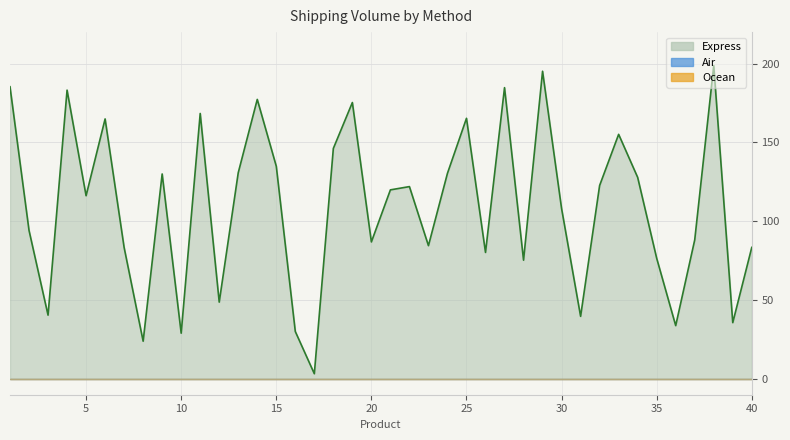

What is the difference between the highest and lowest values at 3?

40.5